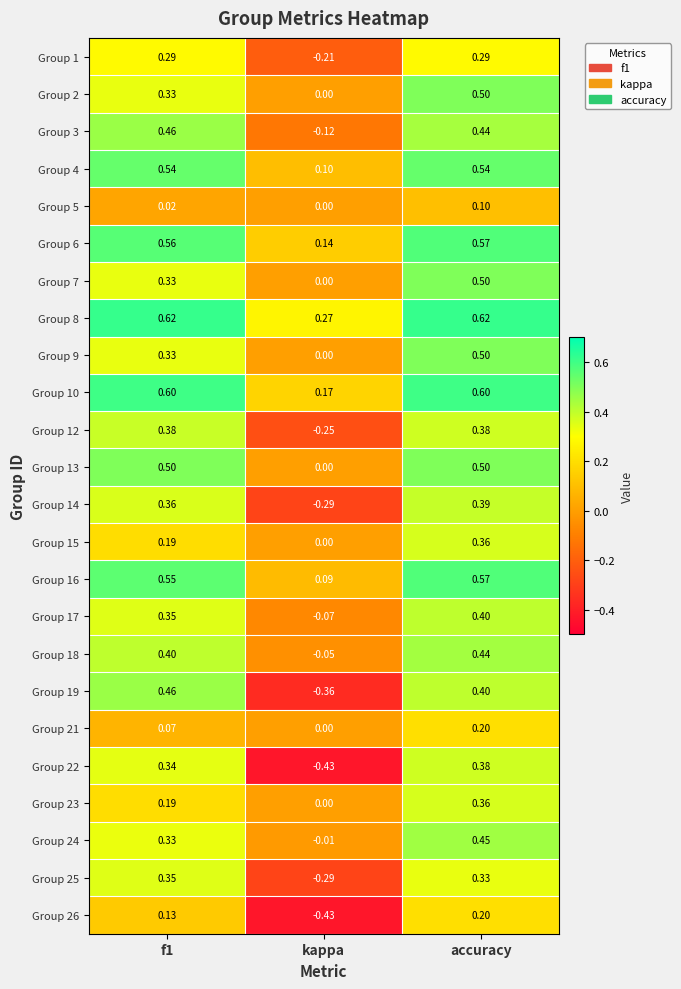

Which series has the widest spread of values?

Group 19